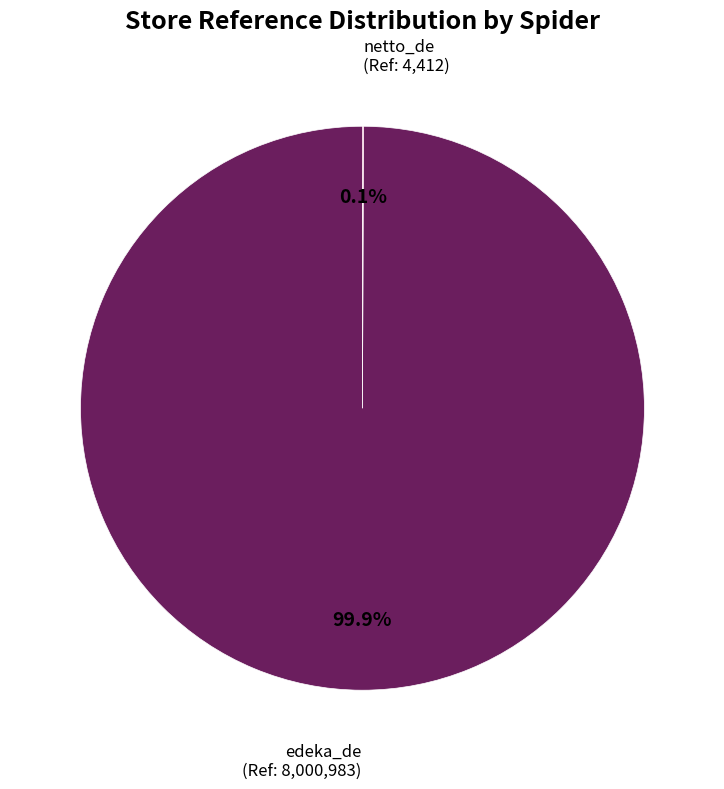

Does any single category account for the majority?

Yes